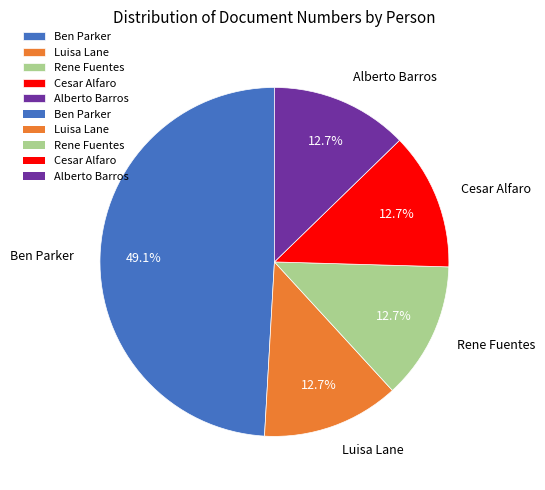

How much of the chart is everything except Alberto Barros?

87.3%